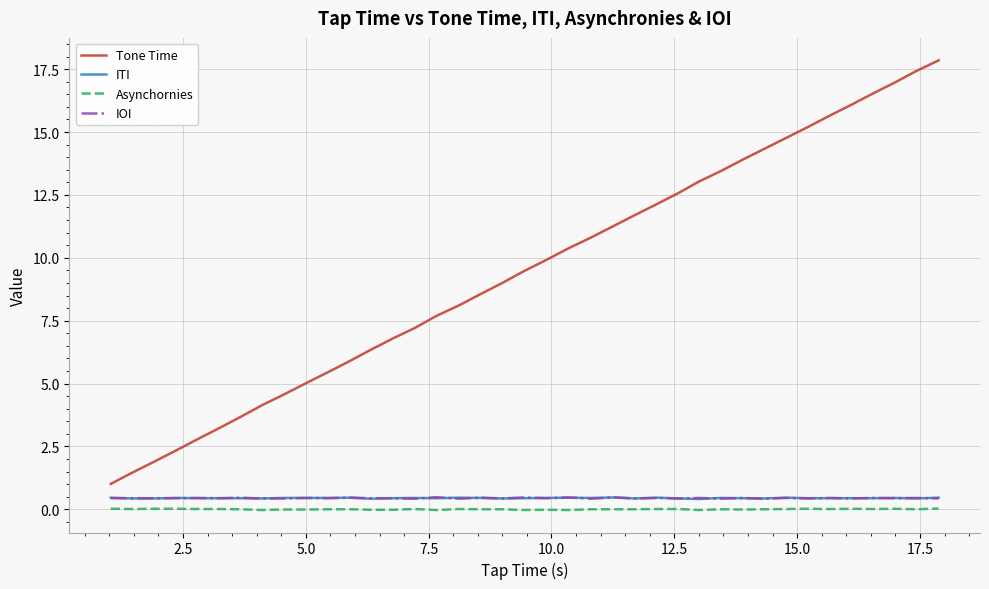

Which series has the largest range (max minus min)?

Tone Time